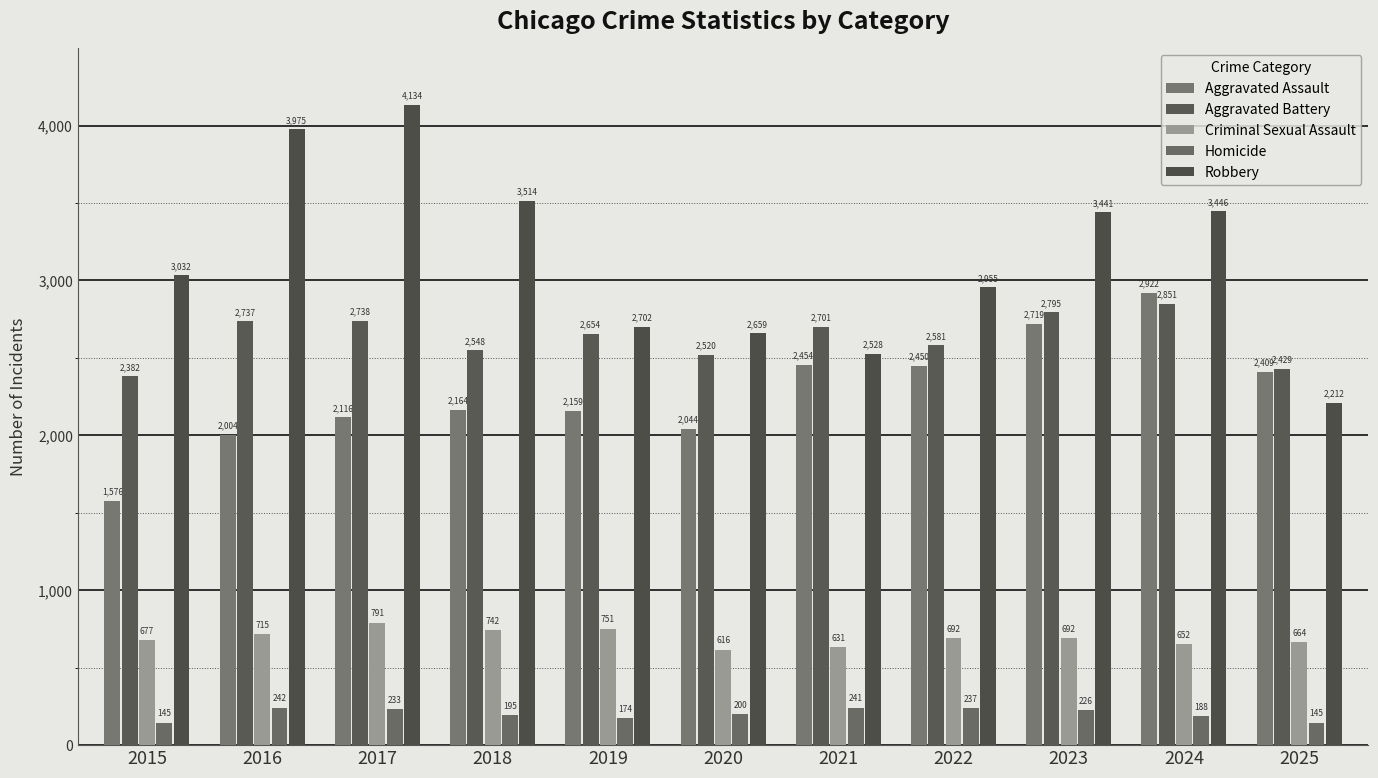

What is the maximum value for Criminal Sexual Assault?

791